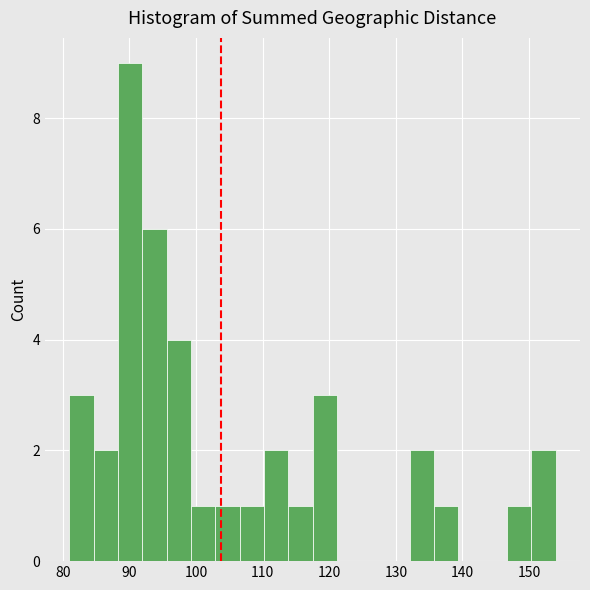

Read against the x-axis, roughly where is the centre of the tallest bar?

90